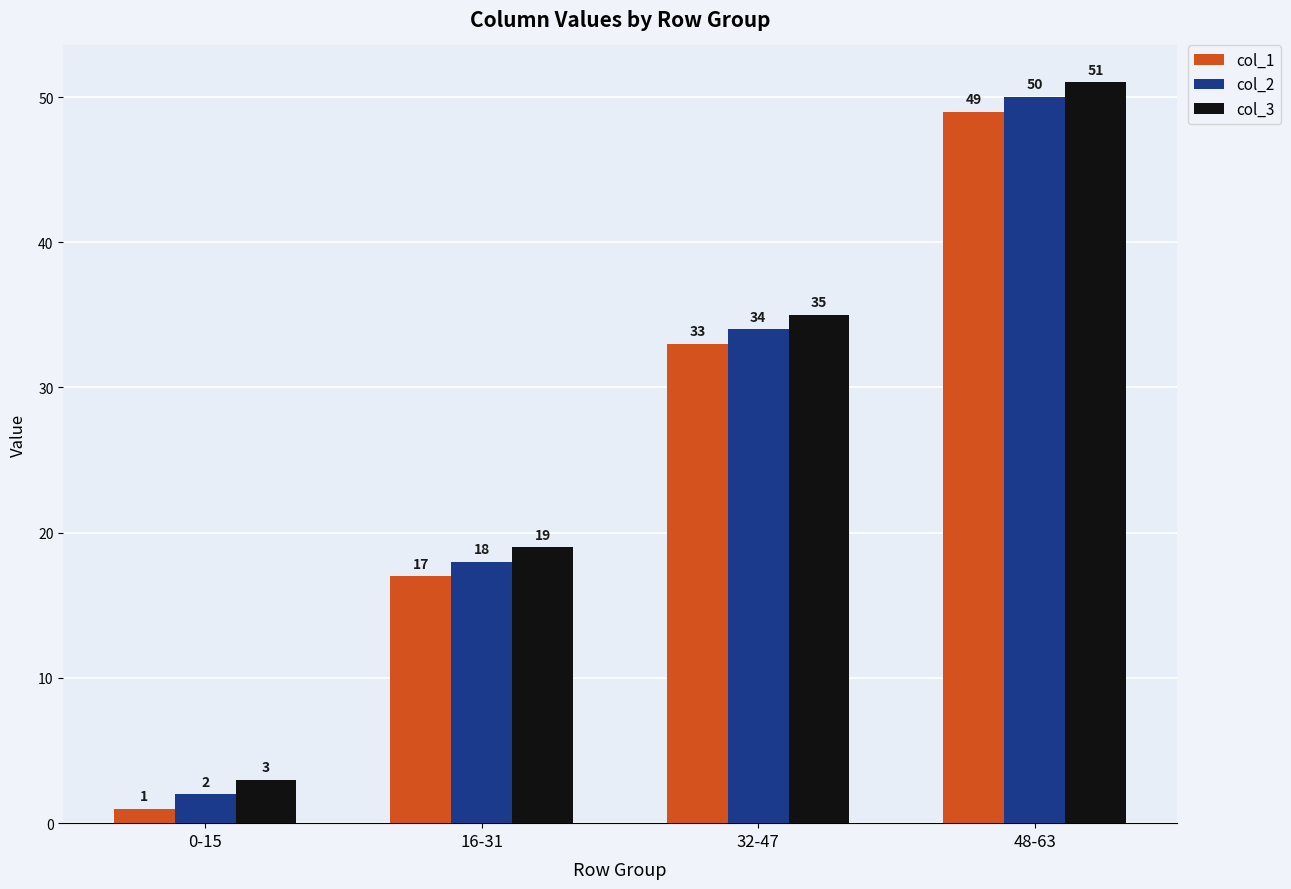

What is the highest value of the col_3 series?

51